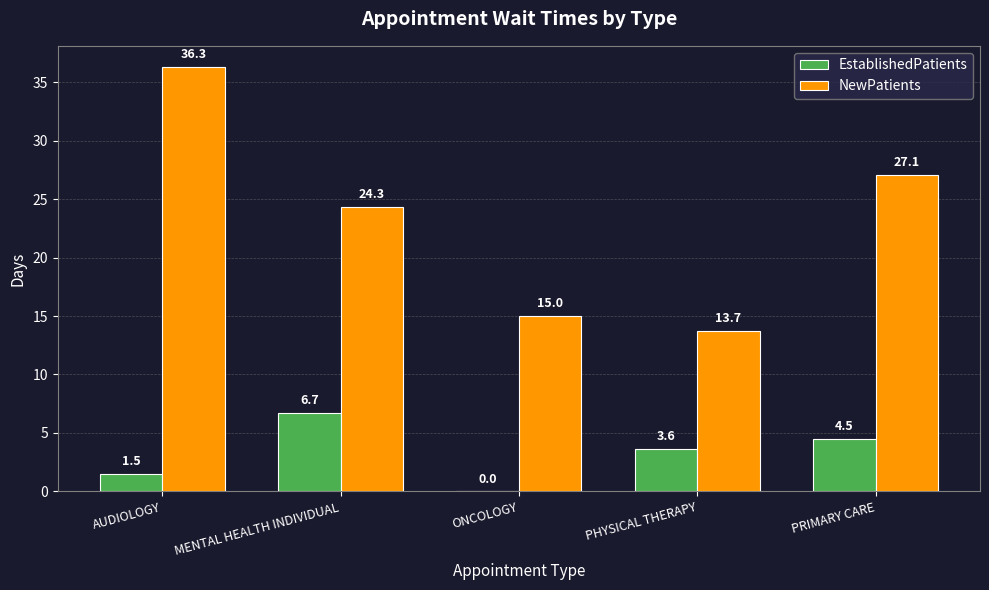

Between AUDIOLOGY and MENTAL HEALTH INDIVIDUAL, which series saw the biggest shift?

NewPatients